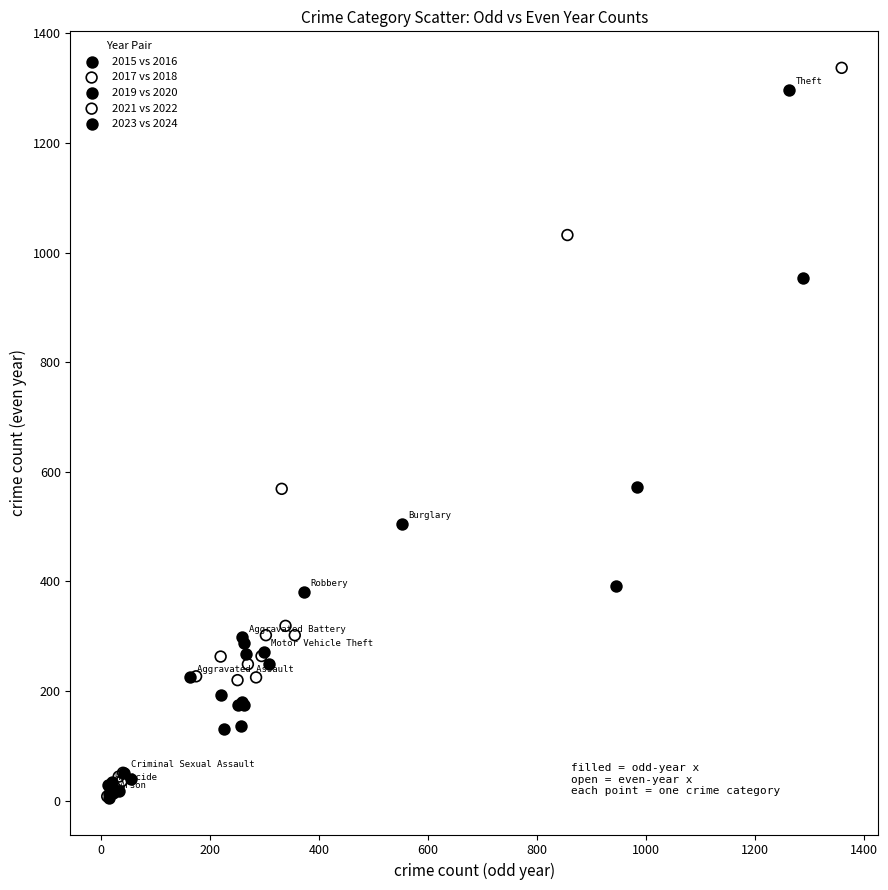

Which series has the widest spread of Y values?

2017 vs 2018